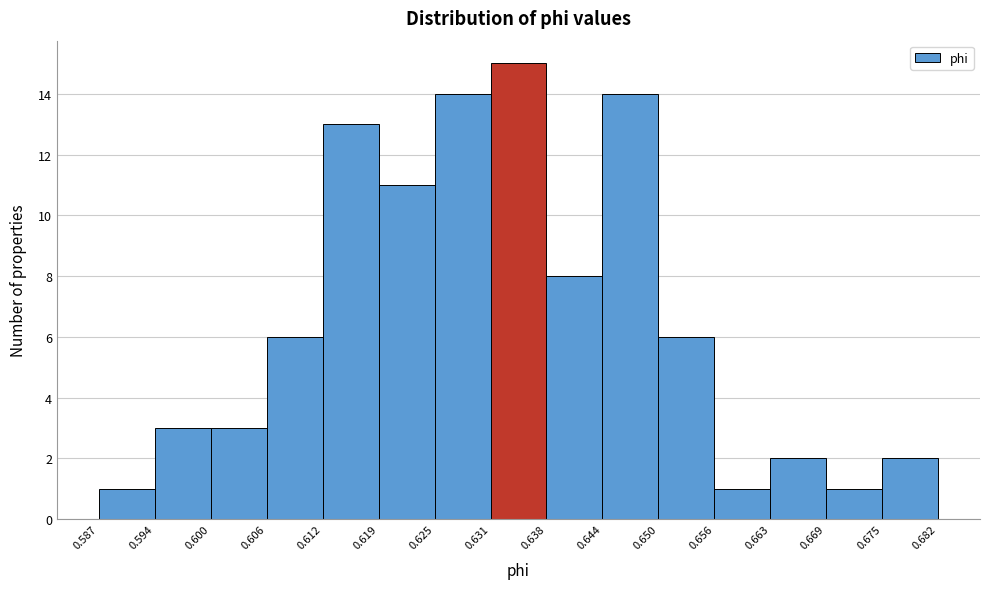

Reading left to right, transcribe this chart: for each bar, give the range it covers on the x-axis and its height. The values are not printed on the chart, so give them approximately, as read against the axis.

0.587 to 0.594: 1
0.594 to 0.600: 3
0.600 to 0.606: 3
0.606 to 0.612: 6
0.612 to 0.619: 13
0.619 to 0.625: 11
0.625 to 0.631: 14
0.631 to 0.638: 15
0.638 to 0.644: 8
0.644 to 0.650: 14
0.650 to 0.656: 6
0.656 to 0.663: 1
0.663 to 0.669: 2
0.669 to 0.675: 1
0.675 to 0.682: 2